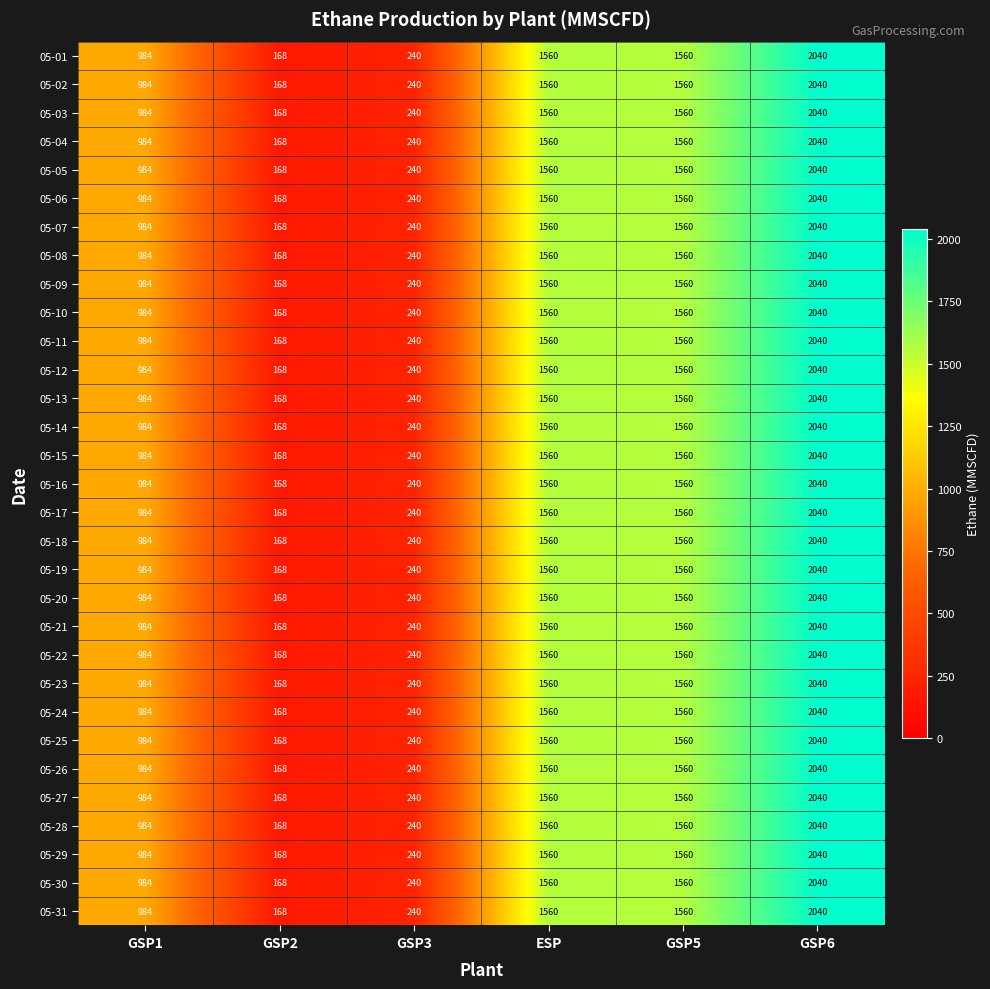

What is the difference between the maximum and second lowest values in the 05-20 series?

1800